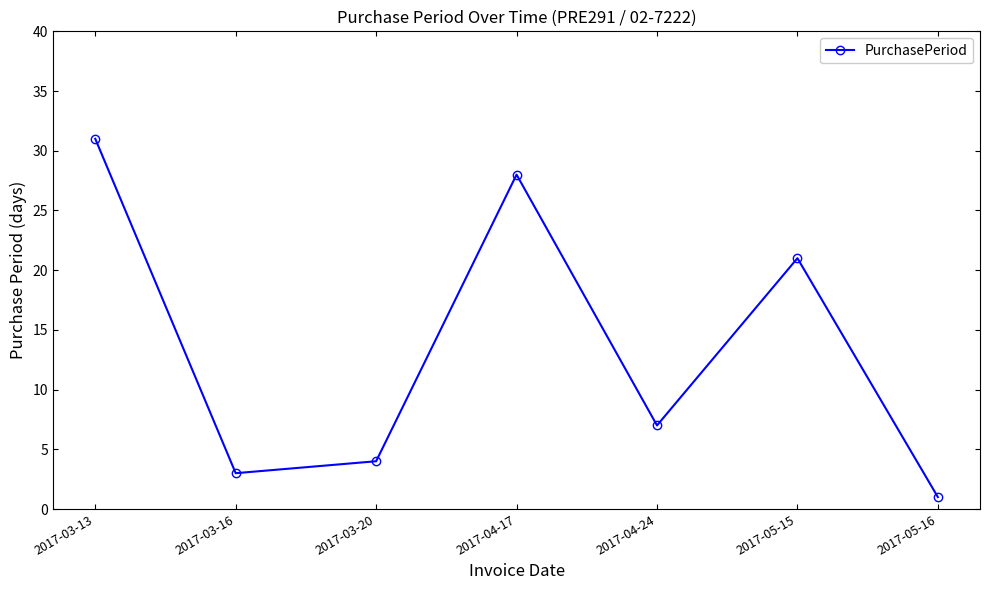

What position from the left is 2017-04-24?

5